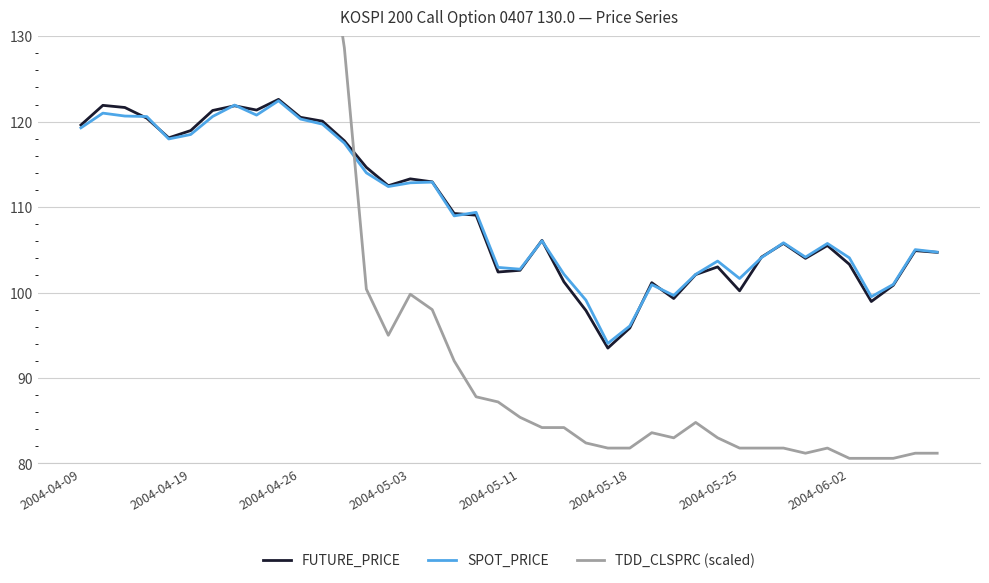

How many values in the TDD_CLSPRC (scaled) series exceed 87?

20